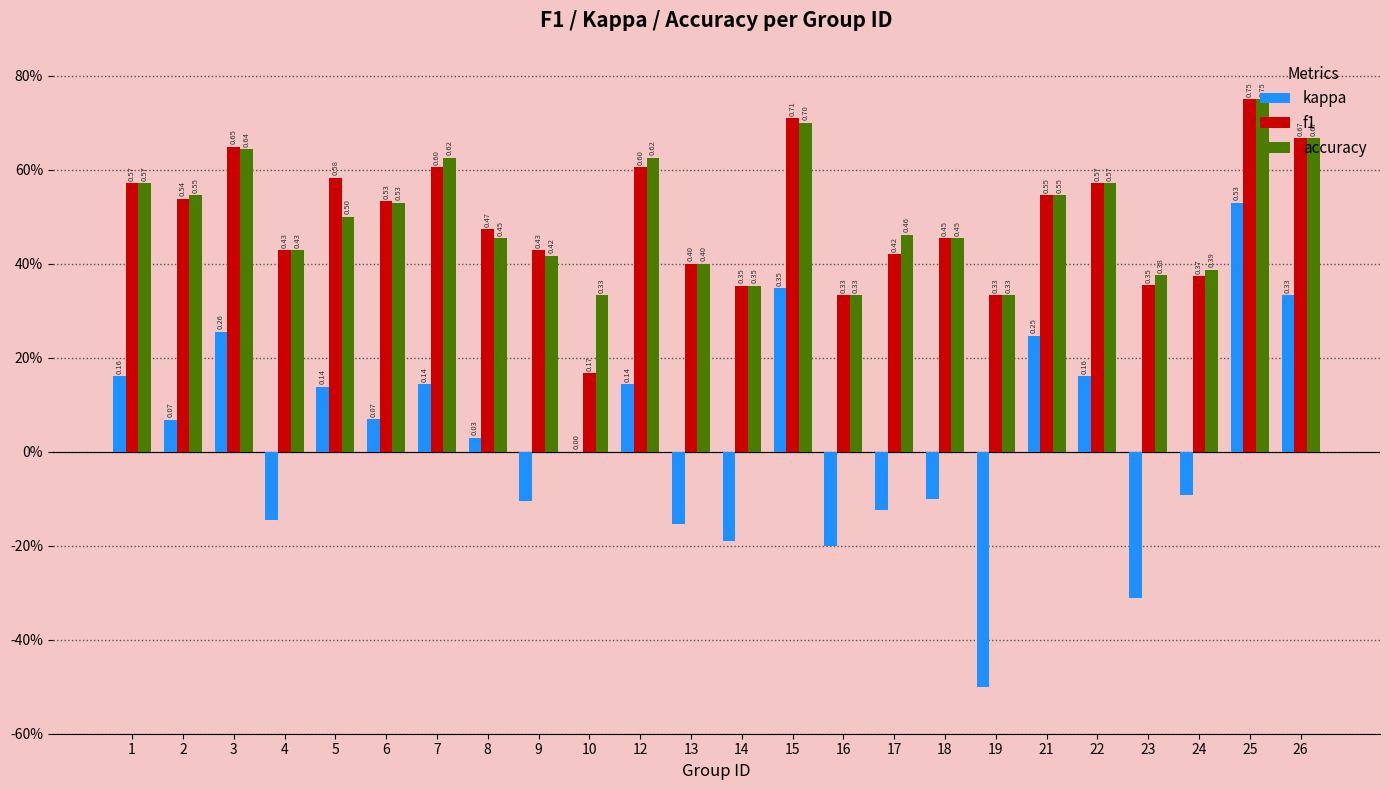

Are the bars horizontal?

No